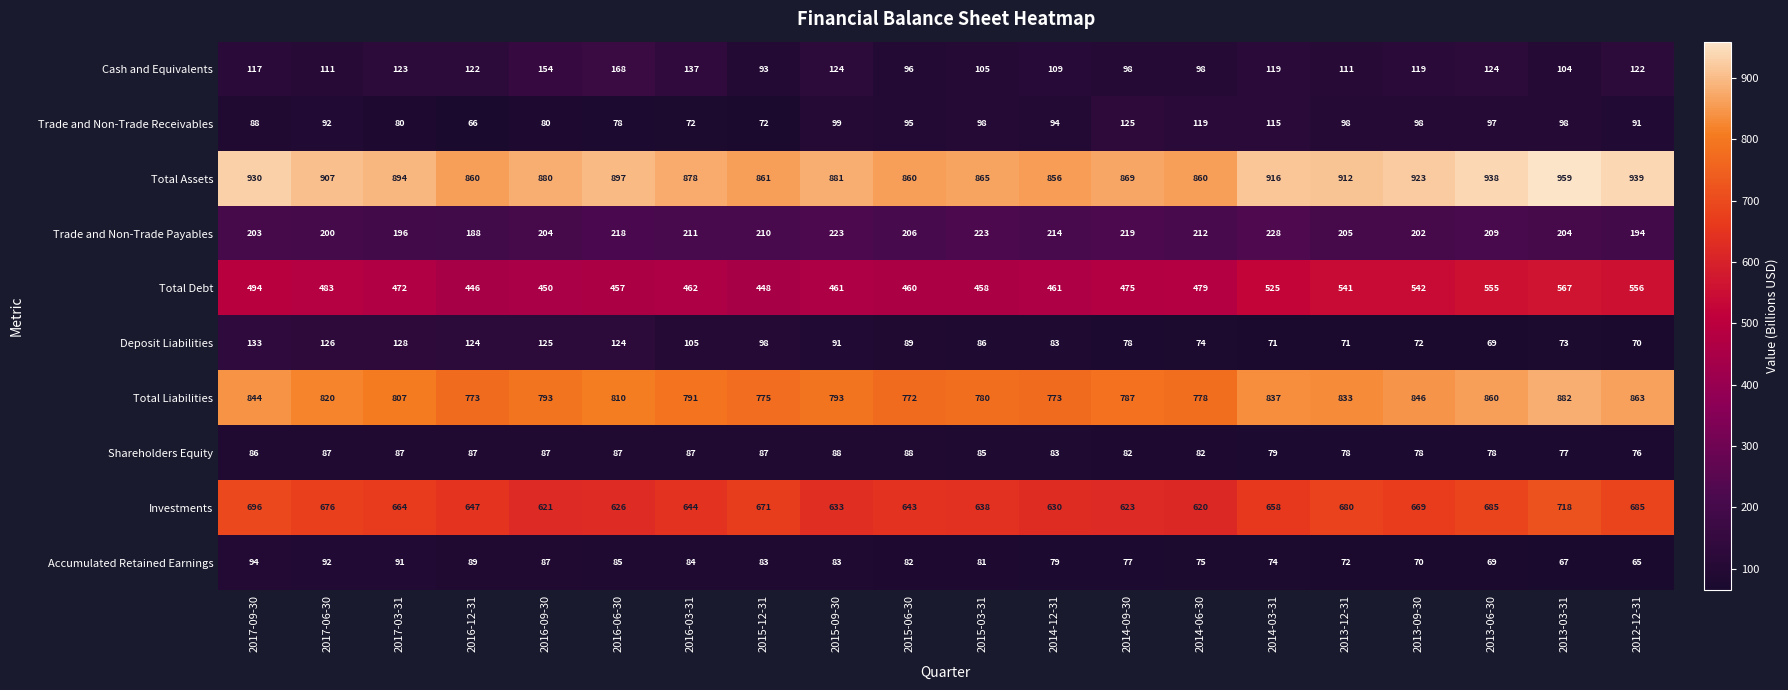

What is the sum of the Cash and Equivalents values at 2016-12-31 and 2013-12-31?

233